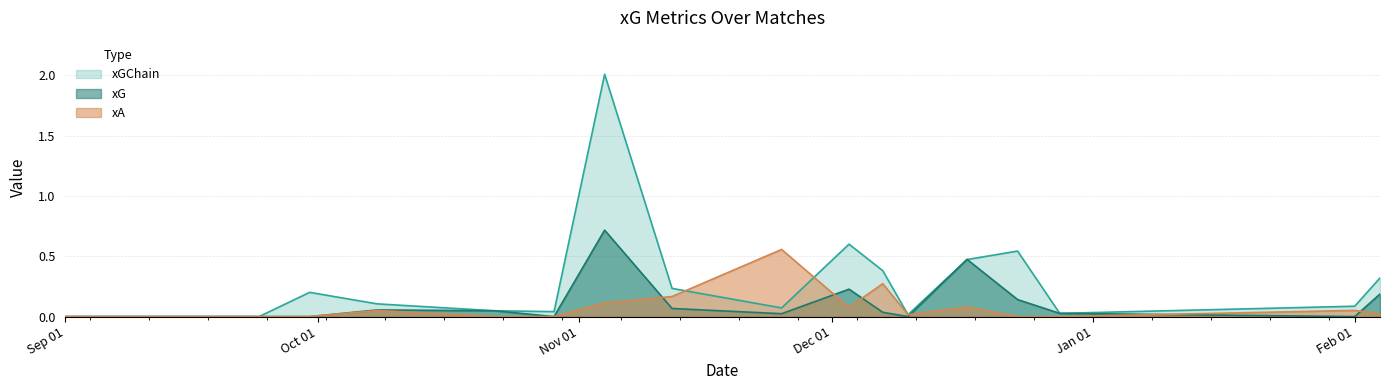

List the series in order of their peak value, lowest first.

xA, xG, xGChain